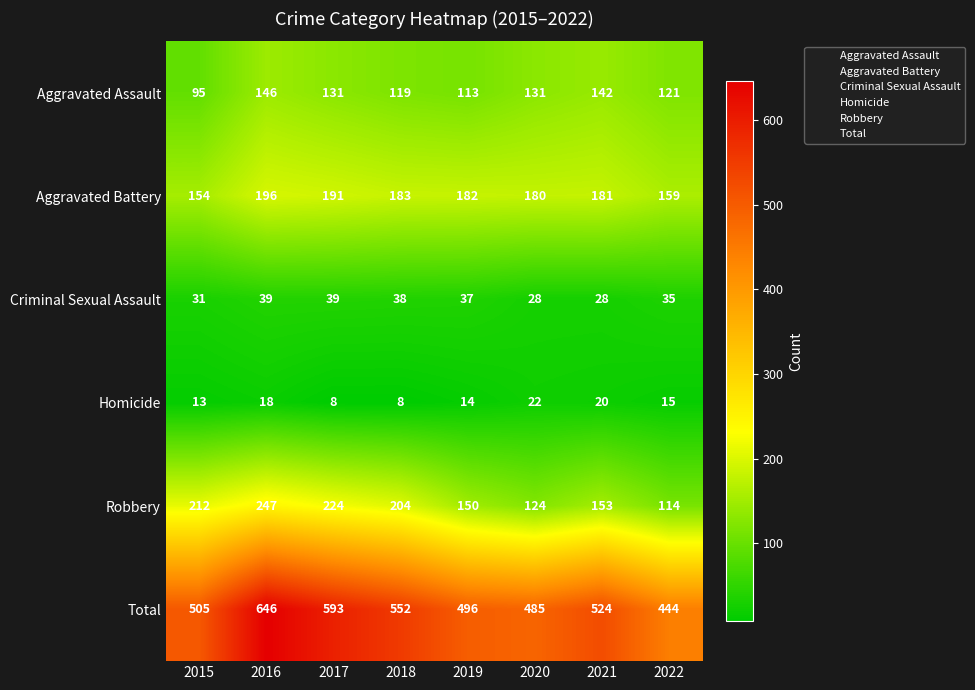

At how many categories does at least one series exceed 50?

8